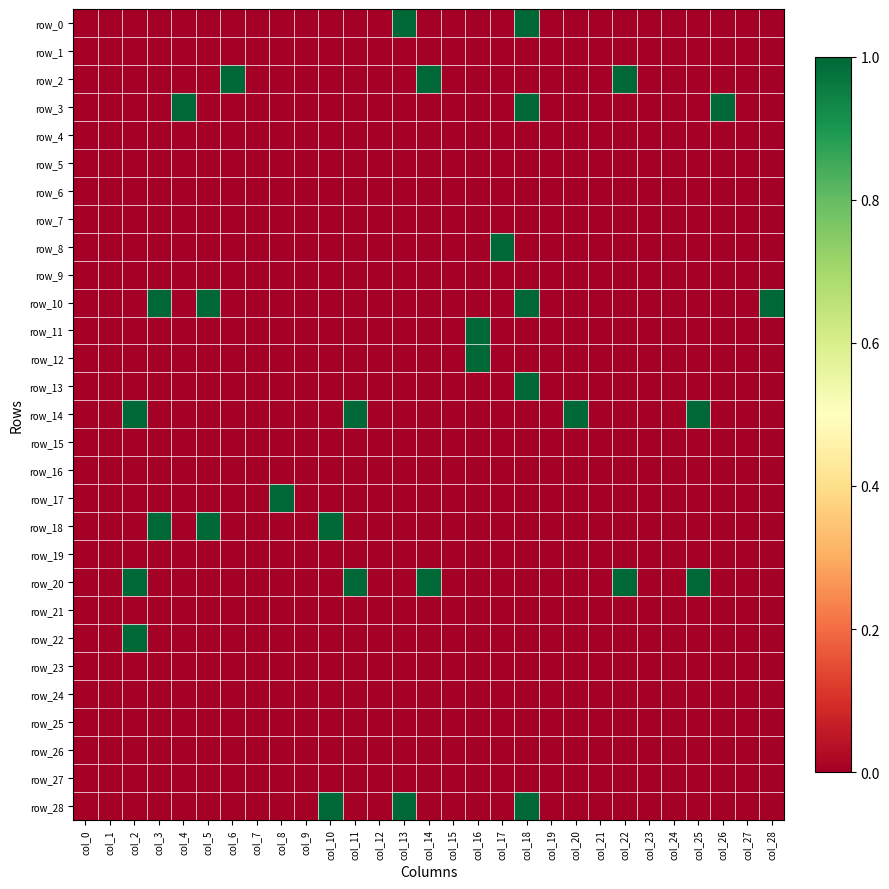

List the series in order of their peak value, lowest first.

row_1, row_4, row_5, row_6, row_7, row_9, row_15, row_16, row_19, row_21, row_23, row_24, row_25, row_26, row_27, row_0, row_2, row_3, row_8, row_10, row_11, row_12, row_13, row_14, row_17, row_18, row_20, row_22, row_28